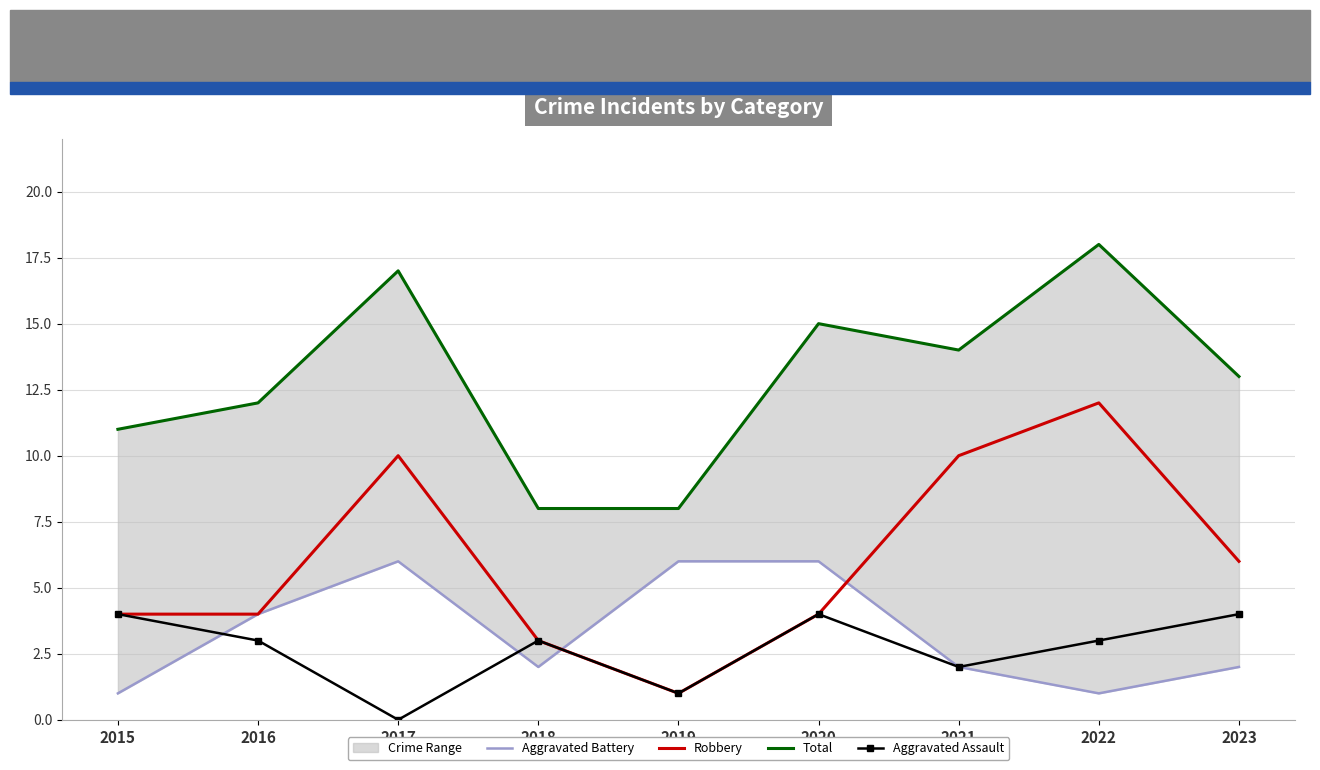

True or false: Total has a value of 8 at 2018.

True